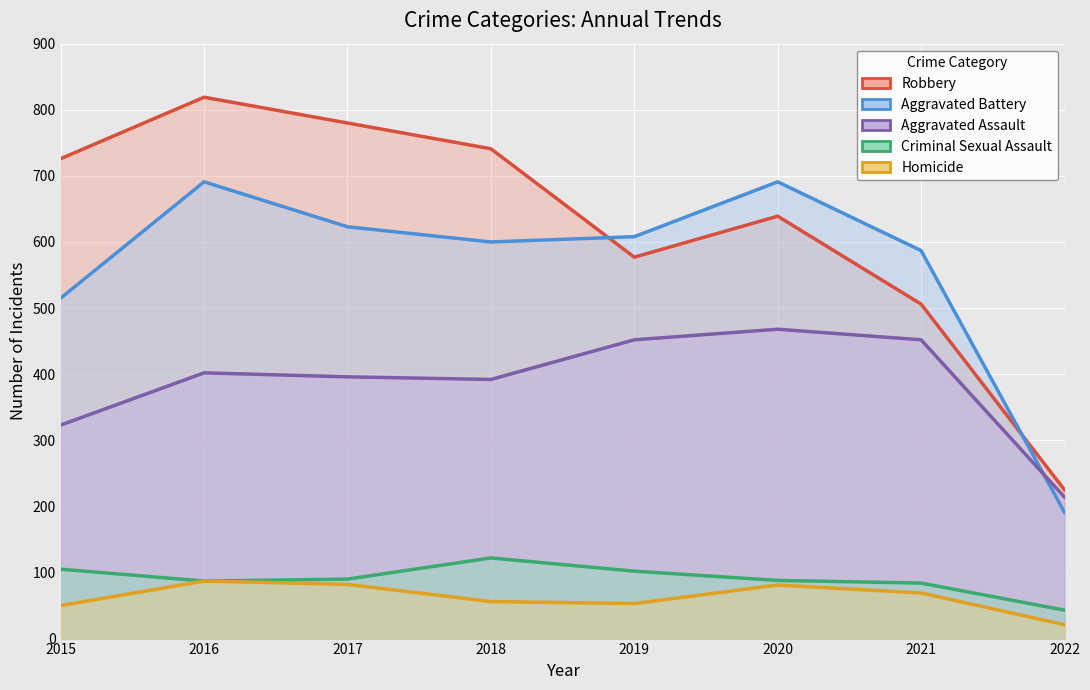

Where is the first local minimum for Robbery?

2019